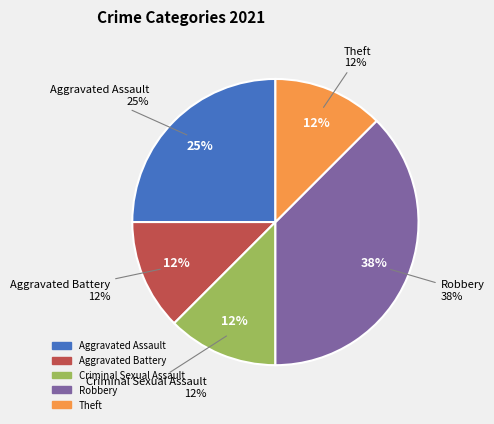

To the nearest percent, what portion does Aggravated Assault represent?

25%